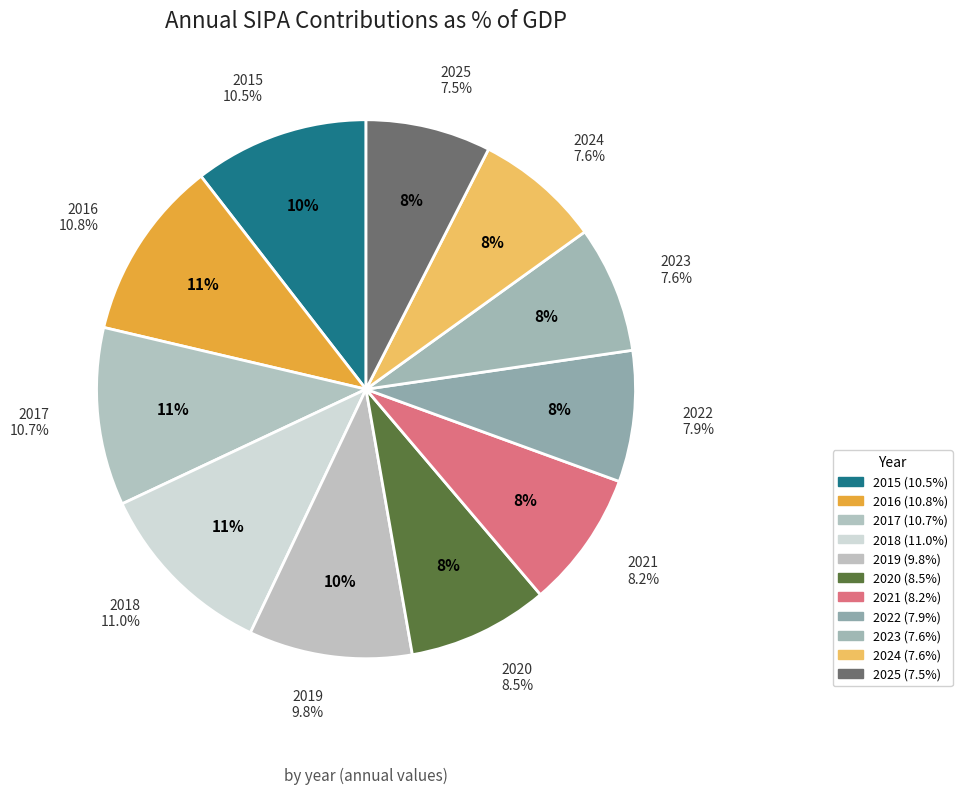

To the nearest percent, what is the combined percentage of 2017 and 2023?

18%